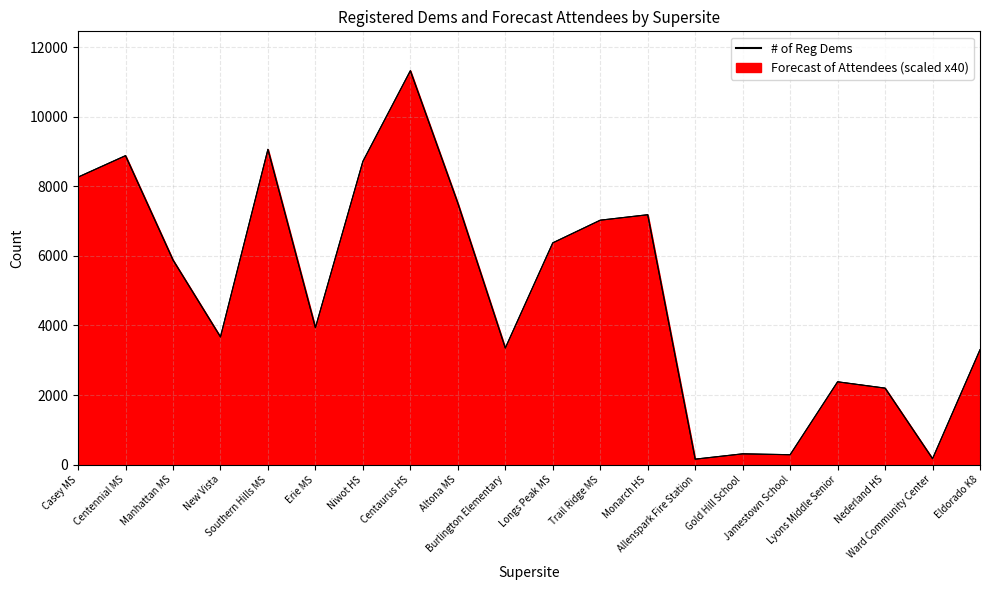

What is the total value across all series at Trail Ridge MS?

14056